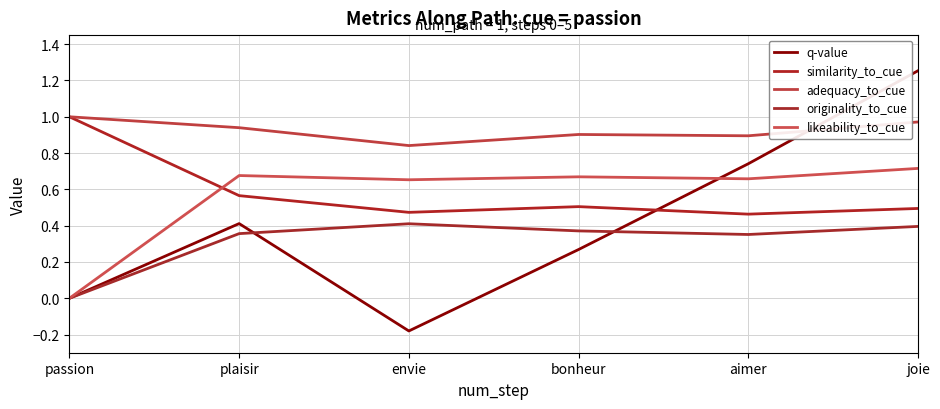

True or false: adequacy_to_cue and similarity_to_cue cross at least once.

False